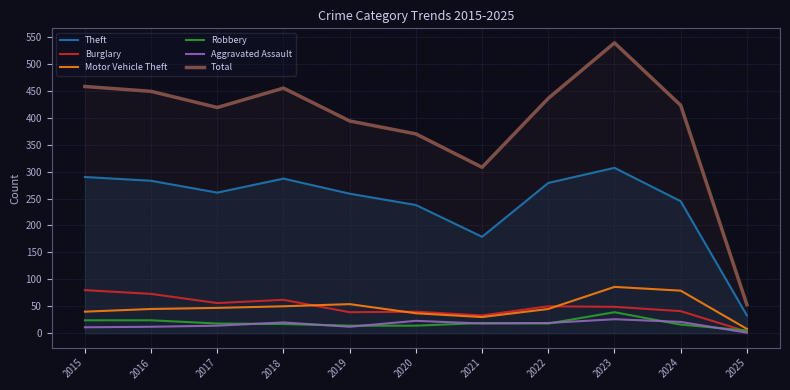

How many times do Aggravated Assault and Robbery cross each other?

8